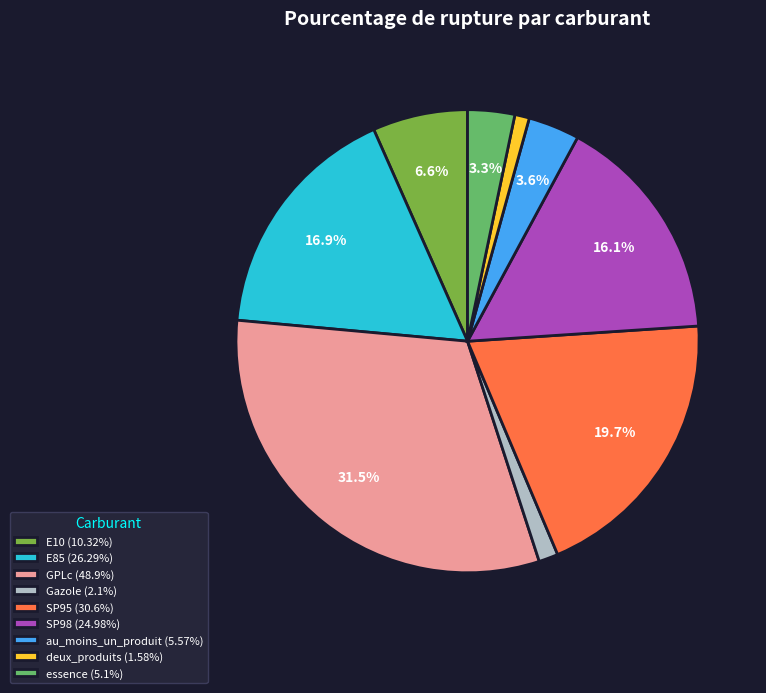

Does any single category account for the majority?

No